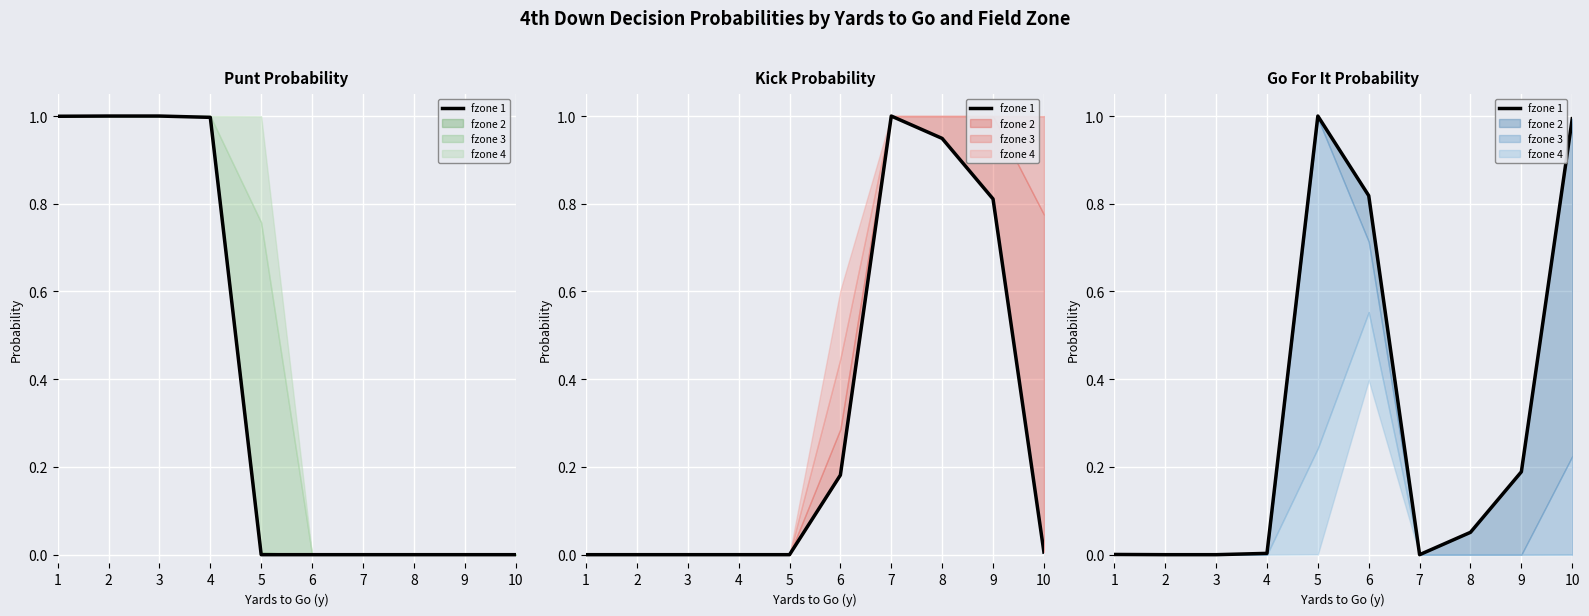

Rank the categories by value from highest to lowest.

5, 10, 6, 9, 8, 4, 1, 2, 3, 7